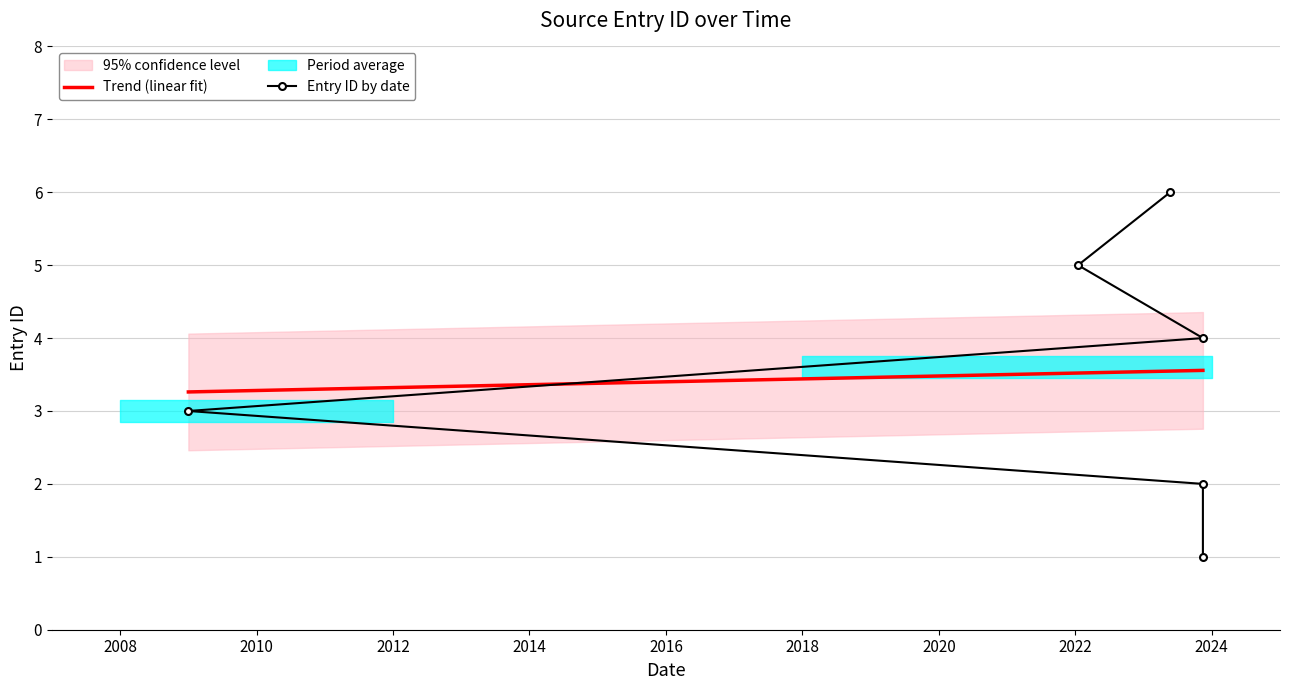

What is the difference between the second highest and minimum values?

4